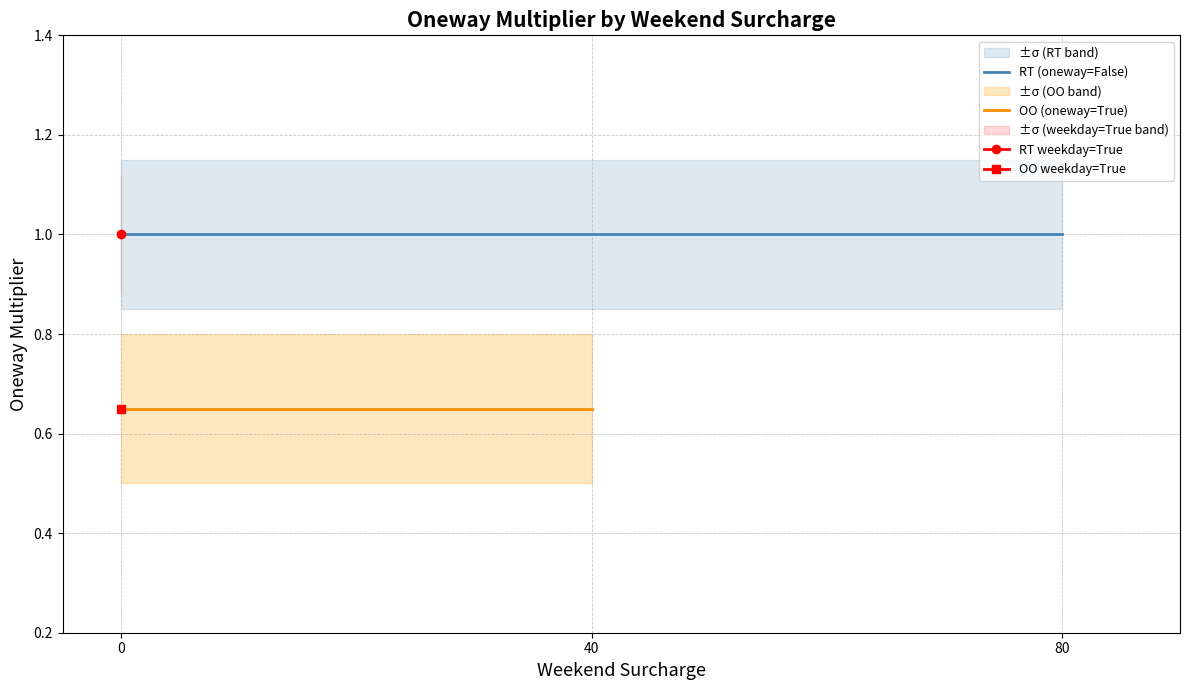

Rank the categories by OO (oneway=True) value from highest to lowest.

0, 40